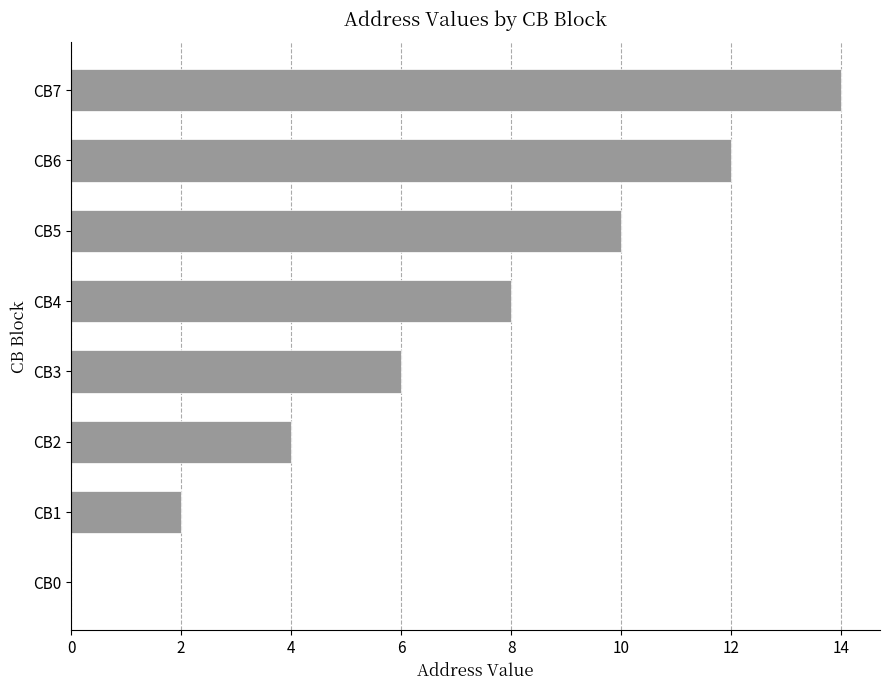

What is the sum of all values?

56